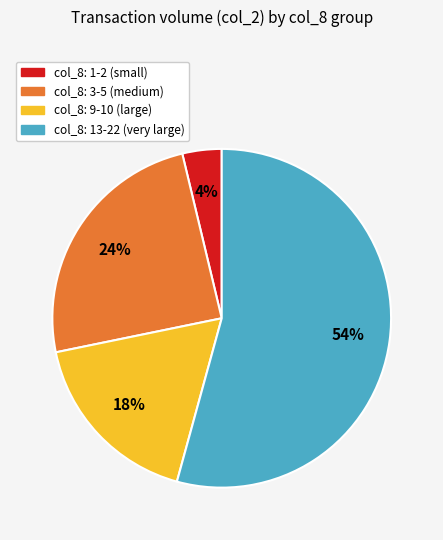

Is there a majority slice in this chart?

Yes